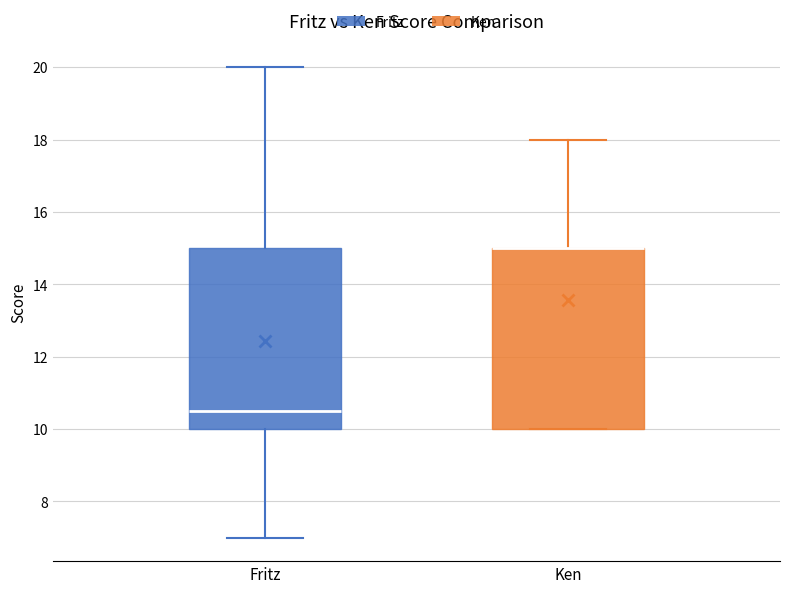

Reading left to right, read every box against the y-axis: the position of its median line, the range the box covers, and the ends of its whiskers. The values are not printed on the chart, so give them approximately, as read against the axis.

Fritz: median 10.6, box 10.0 to 15.0, whiskers 7.0 to 20.0
Ken: median 15.0 (drawn on the box's upper edge), box 10.0 to 15.0, whiskers 10.0 to 18.0